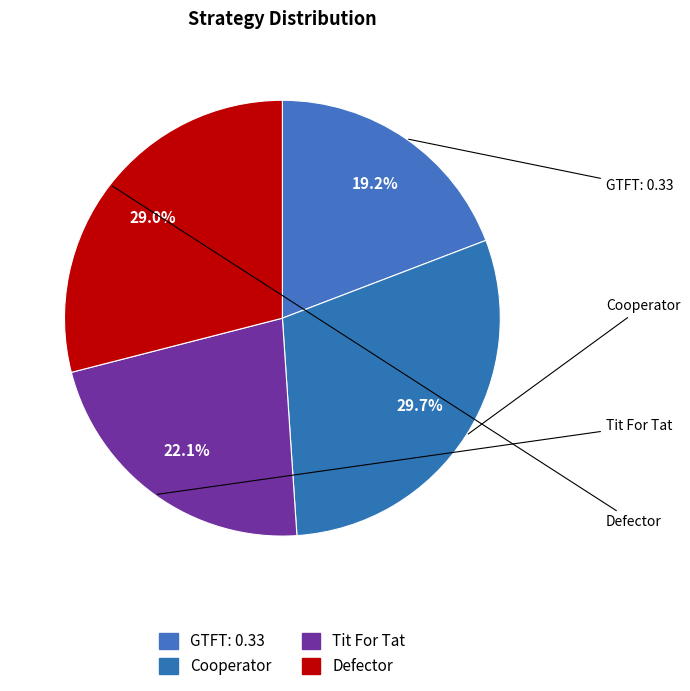

How many slices are in this pie chart?

4